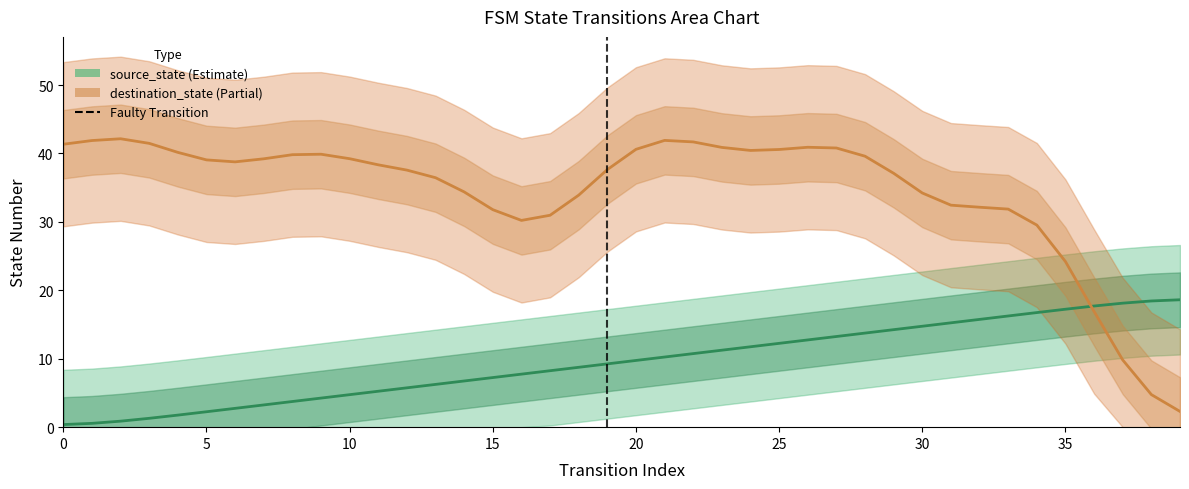

Rank the series at 5 from lowest to highest value.

source_state, destination_state